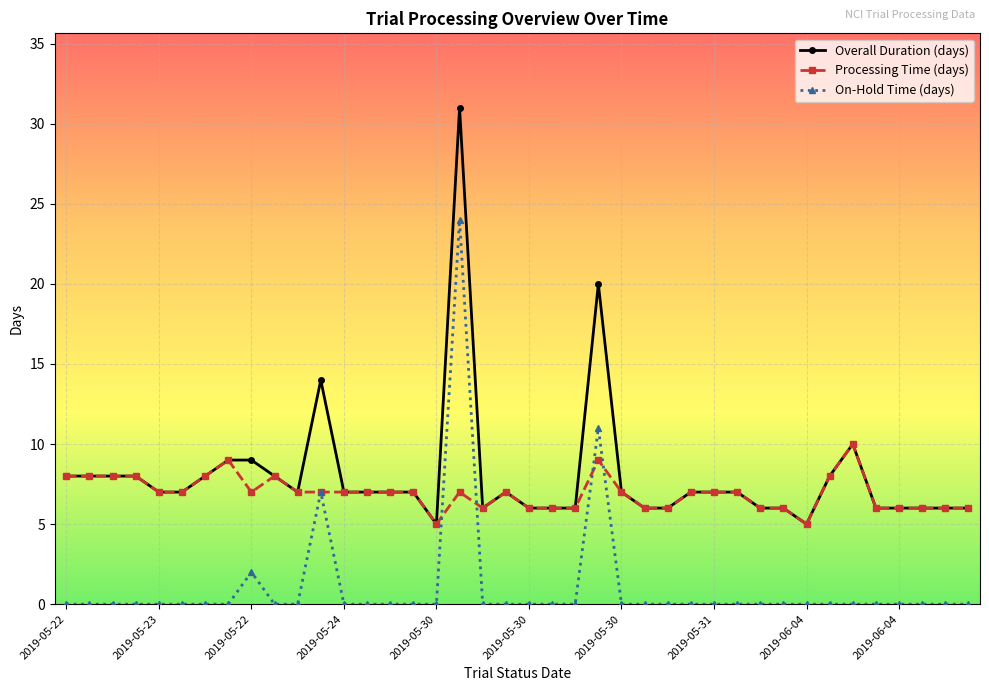

Reading left to right, transcribe all the data shown in this chart.

Overall Duration (days): 8	8	8	8	7	7	8	9	9	8	7	14	7	7	7	7	5	31	6	7	6	6	6	20	7	6	6	7	7	7	6	6	5	8	10	6	6	6	6	6
Processing Time (days): 8	8	8	8	7	7	8	9	7	8	7	7	7	7	7	7	5	7	6	7	6	6	6	9	7	6	6	7	7	7	6	6	5	8	10	6	6	6	6	6
On-Hold Time (days): 0	0	0	0	0	0	0	0	2	0	0	7	0	0	0	0	0	24	0	0	0	0	0	11	0	0	0	0	0	0	0	0	0	0	0	0	0	0	0	0